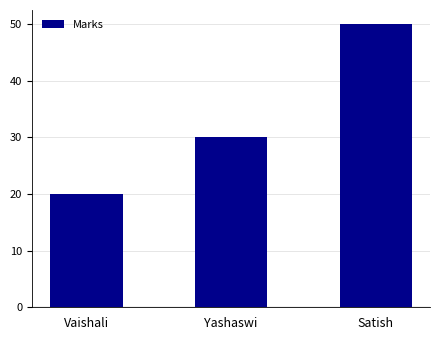

What is the minimum value shown in the chart?

20